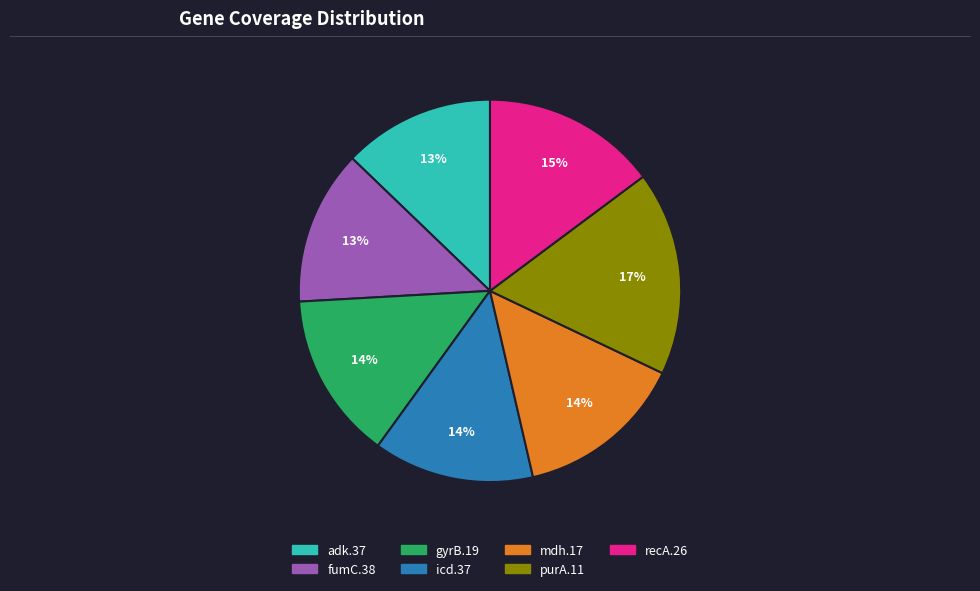

To the nearest percent, what is the combined percentage of adk.37 and gyrB.19?

27%